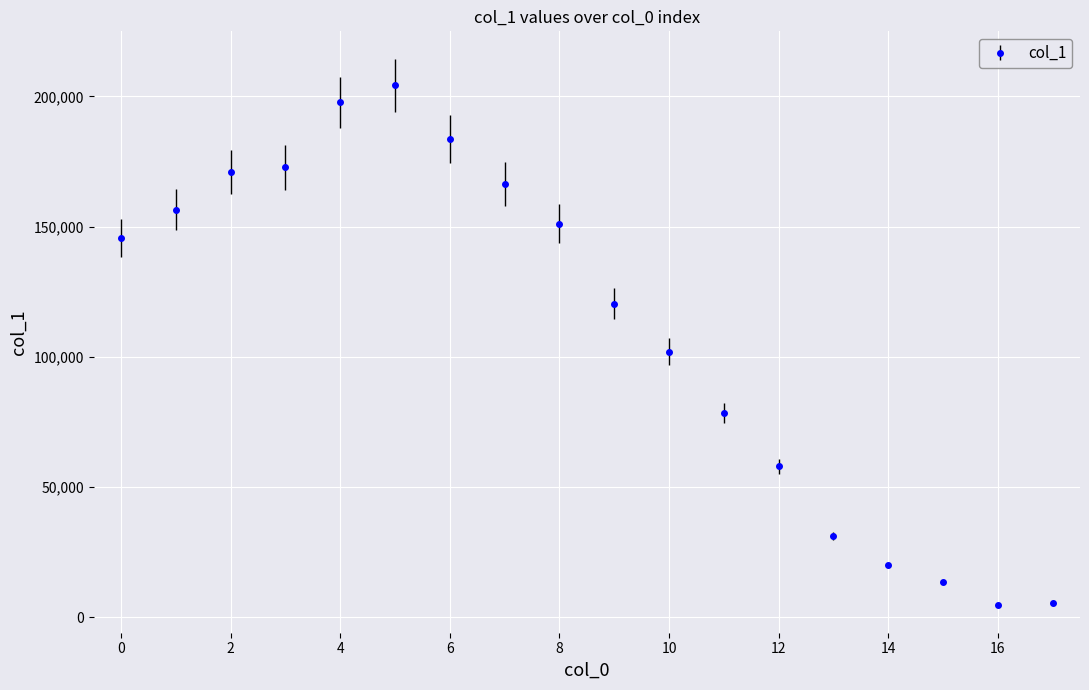

What is the difference between the second highest and second lowest values?

192266